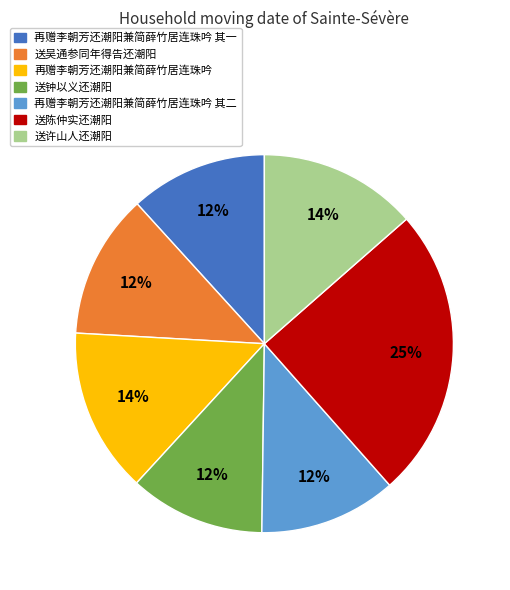

Approximately how many times larger is the value at 再赠李朝芳还潮阳兼简薛竹居连珠吟 compared to 再赠李朝芳还潮阳兼简薛竹居连珠吟 其二?

1.2